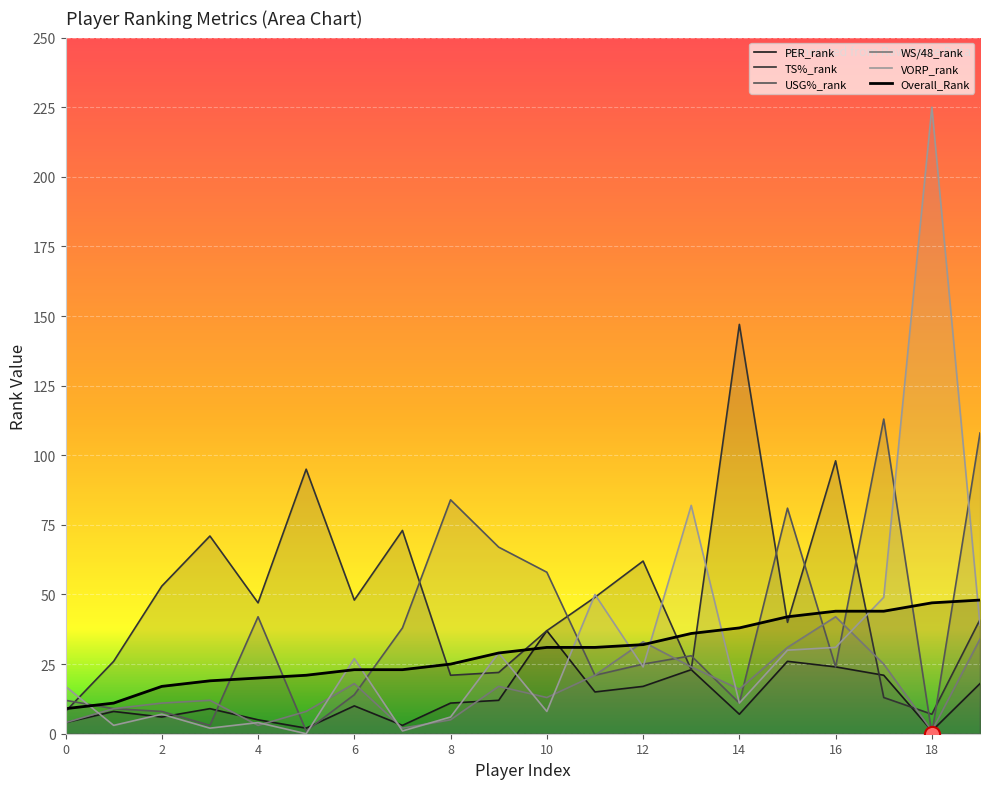

Which series reaches the maximum Y coordinate?

VORP_rank